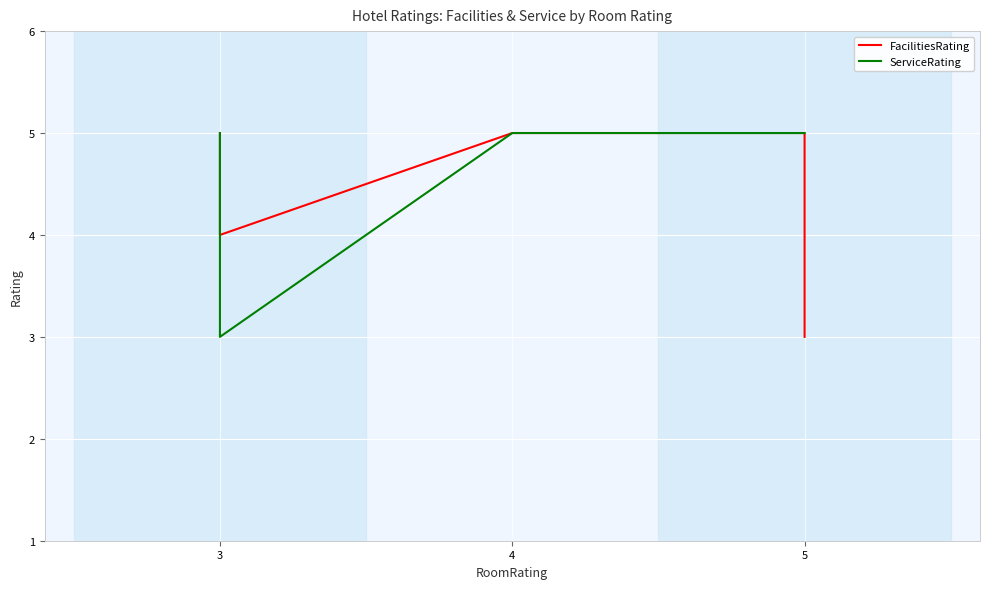

Is it true that FacilitiesRating equals 1 at 3?

False